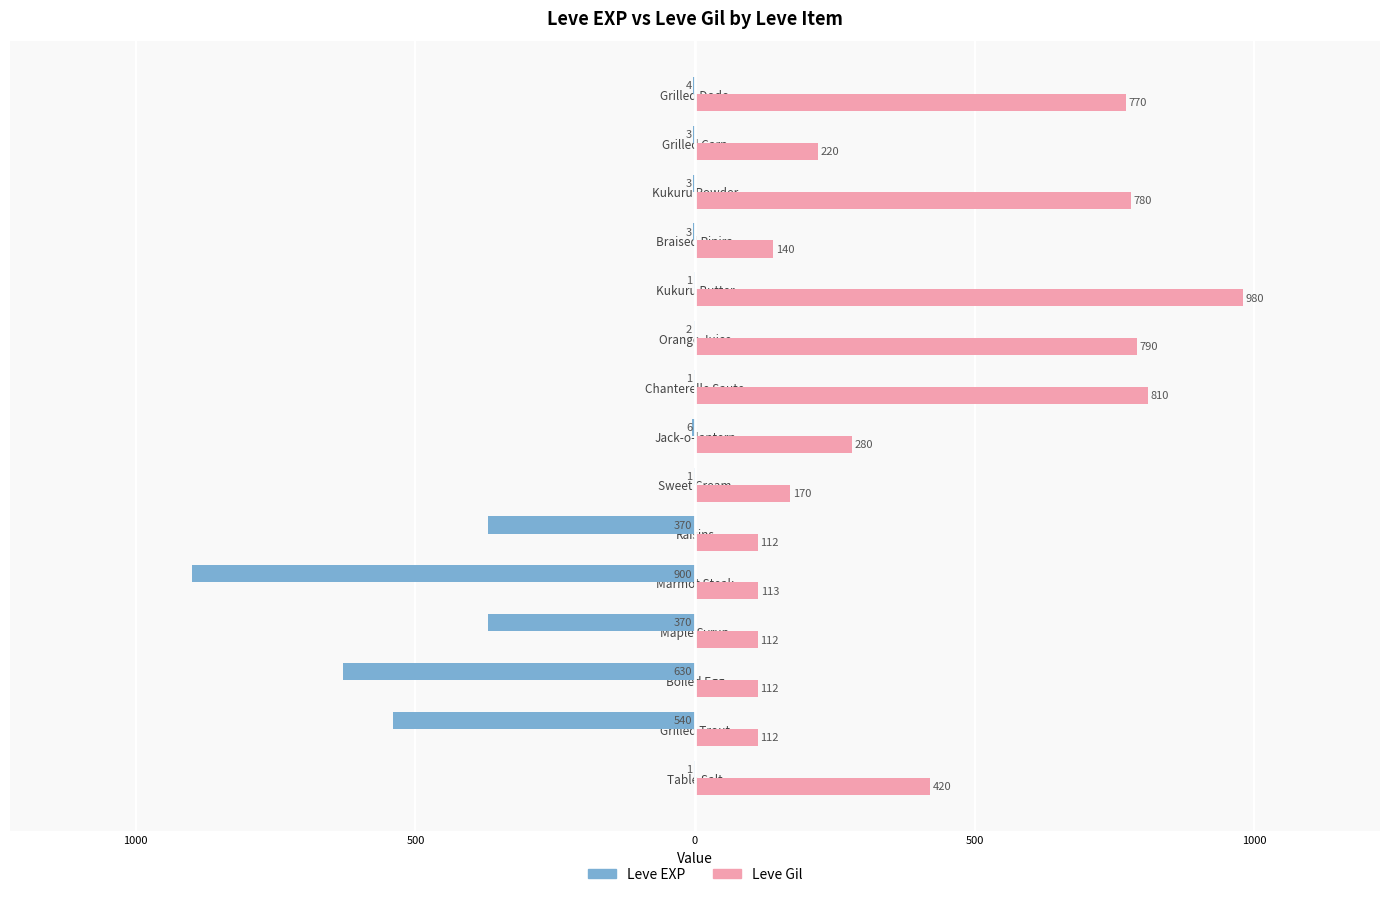

What are all the series names shown in the legend?

Leve EXP, Leve Gil